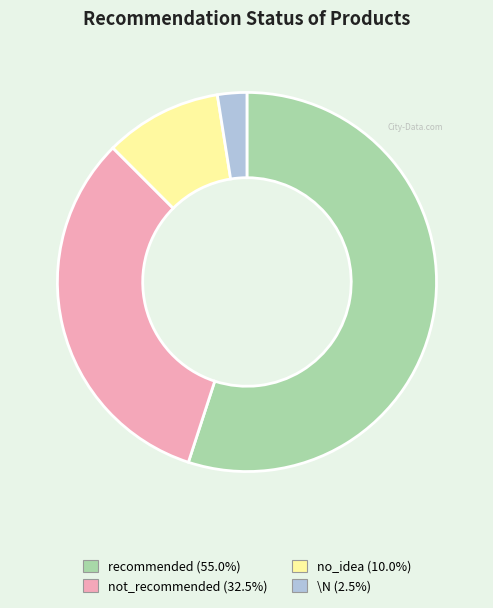

Does recommended account for over 50% of the chart?

Yes